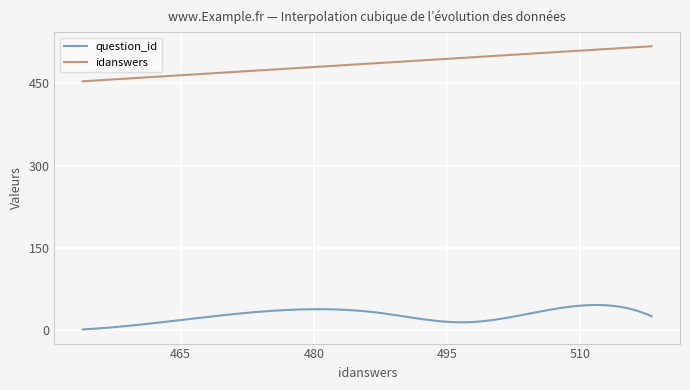

What is the difference between the maximum and minimum values in the question_id series?

44.7